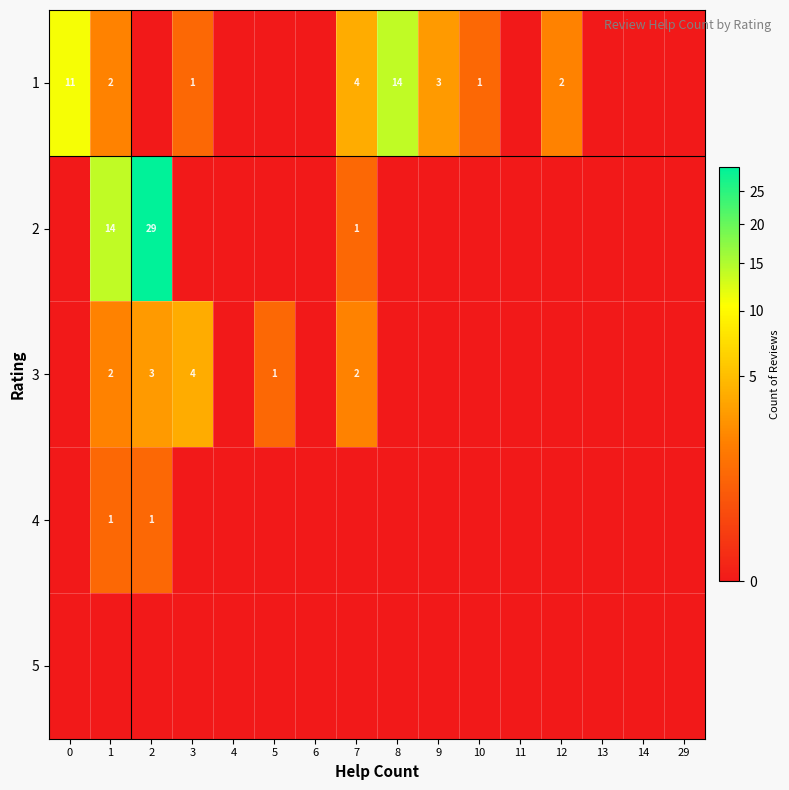

True or false: 1 has a value of 1 at 7.

False